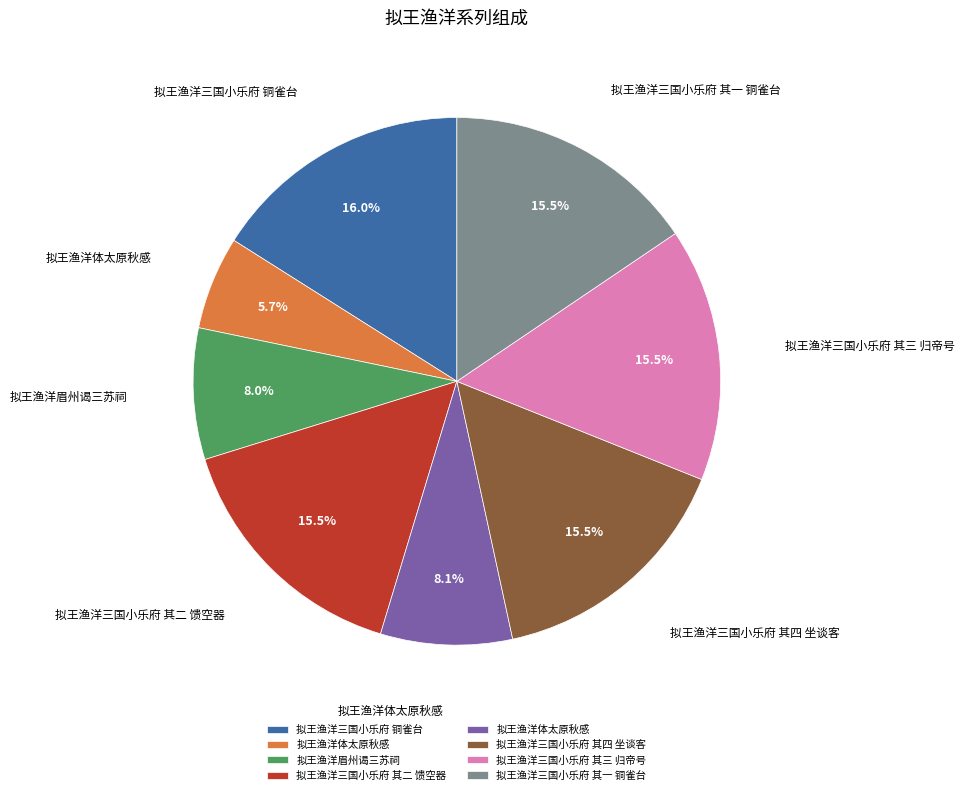

Is there a majority slice in this chart?

No